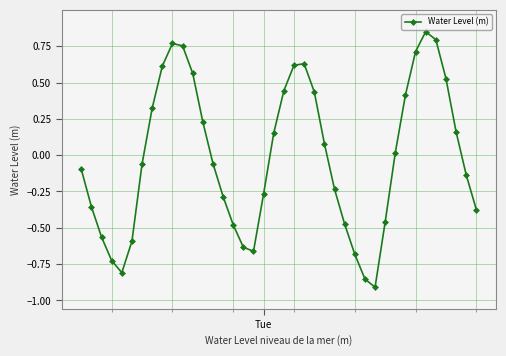

How many points are higher than both their immediate neighbors (excluding endpoints)?

3